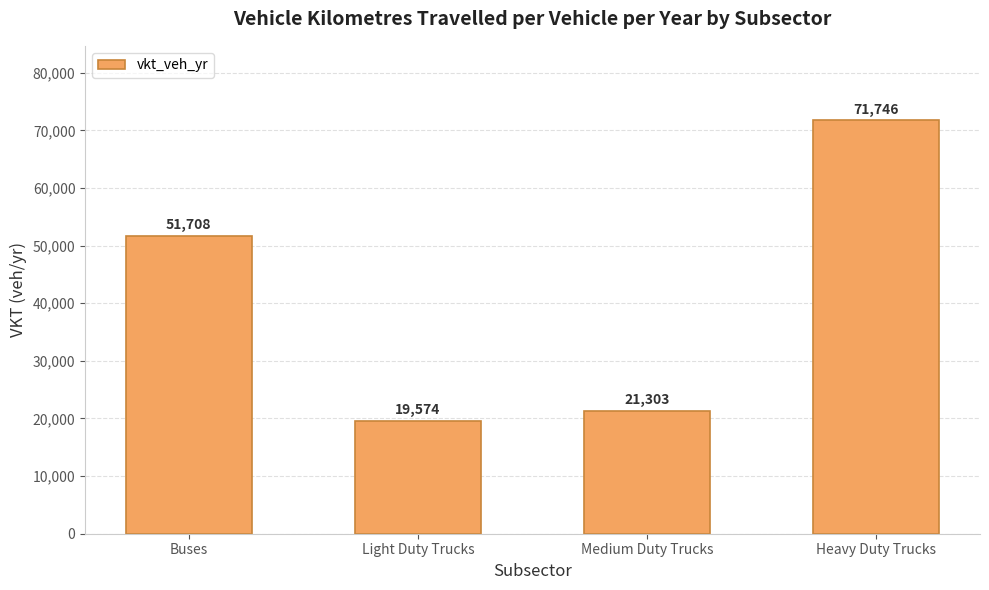

What is the maximum value shown in the chart?

71746.0